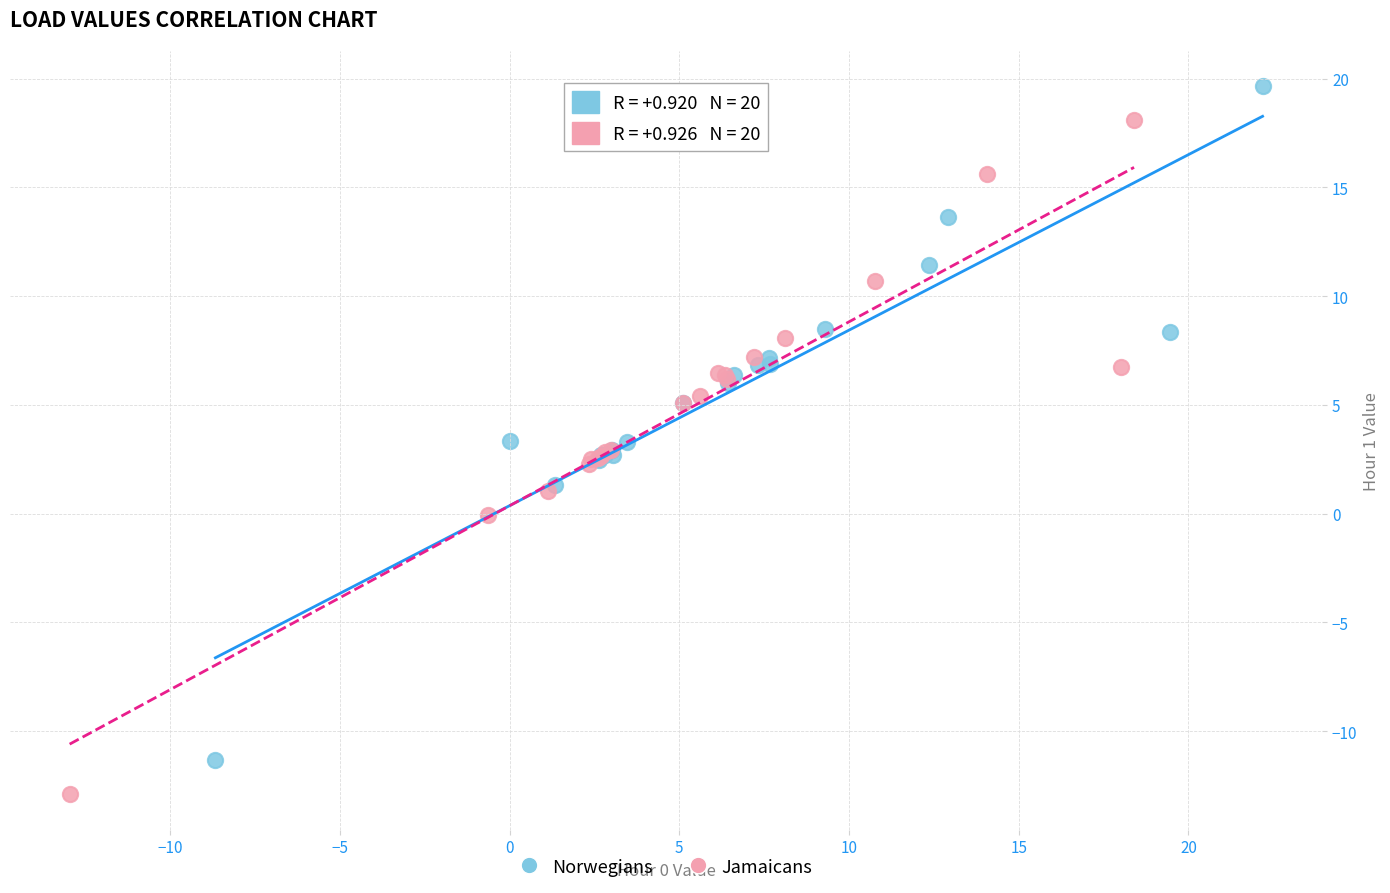

Which series has the widest spread of Y values?

Jamaicans